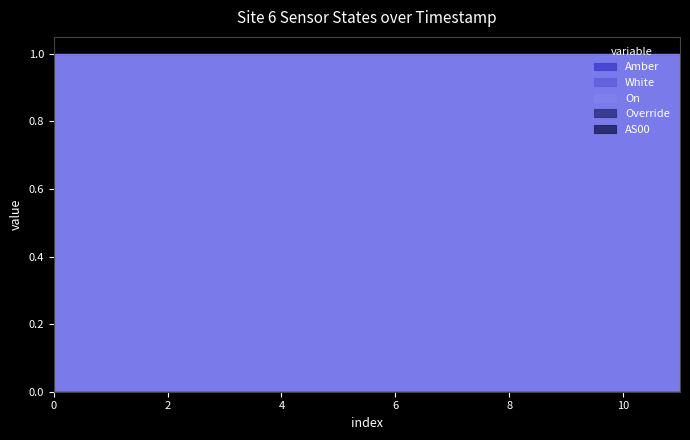

What is the average value of the On series?

1